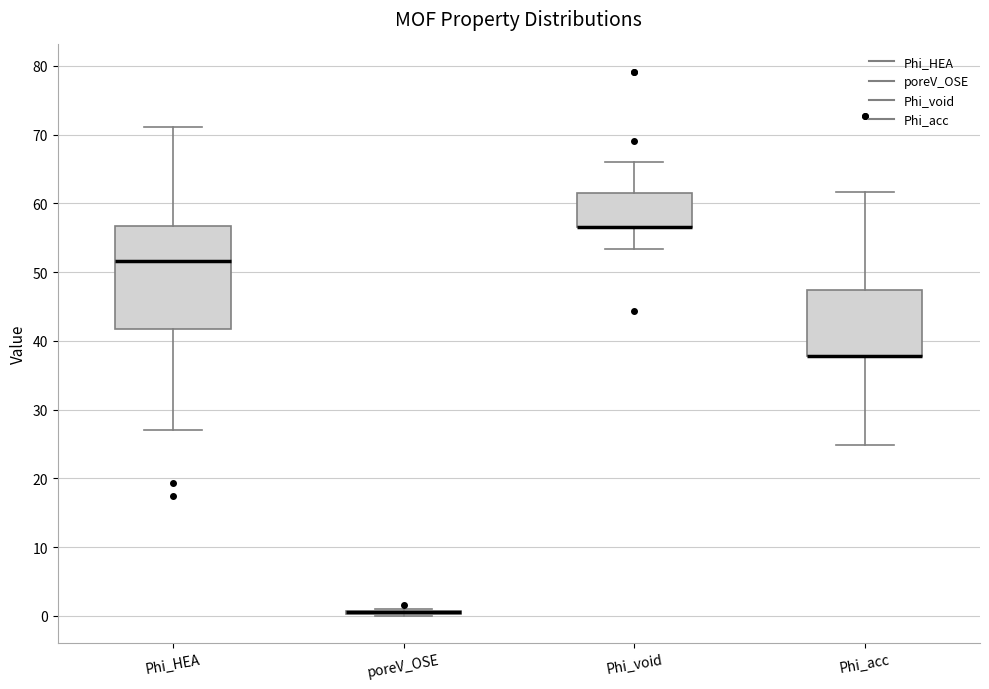

Where is the upper edge of the box for Phi_HEA on the y-axis? The values are not printed on the chart, so give them approximately, as read against the axis.

57